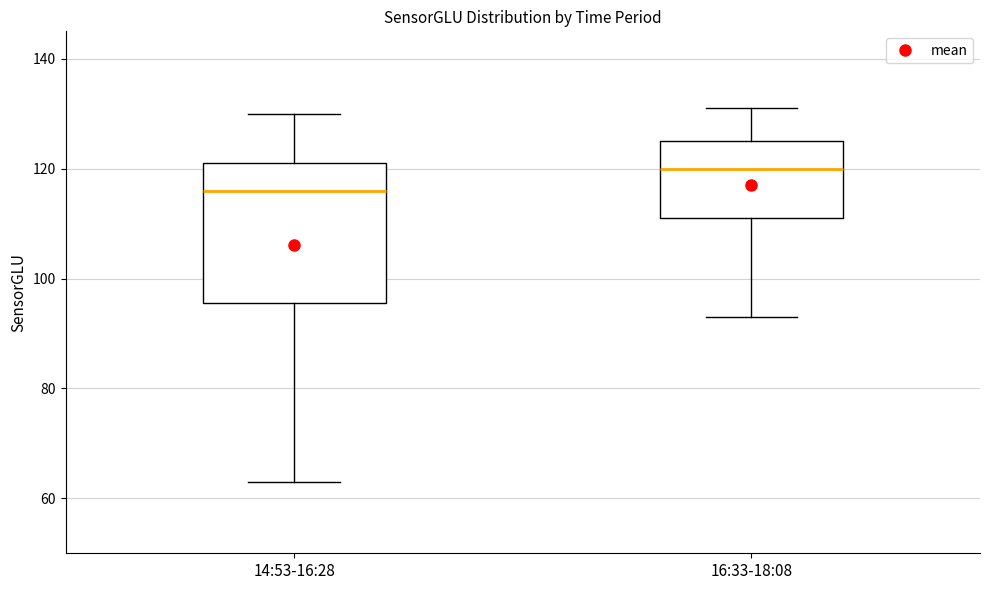

Where does the upper whisker of the box for 14:53-16:28 end on the y-axis? The values are not printed on the chart, so give them approximately, as read against the axis.

130